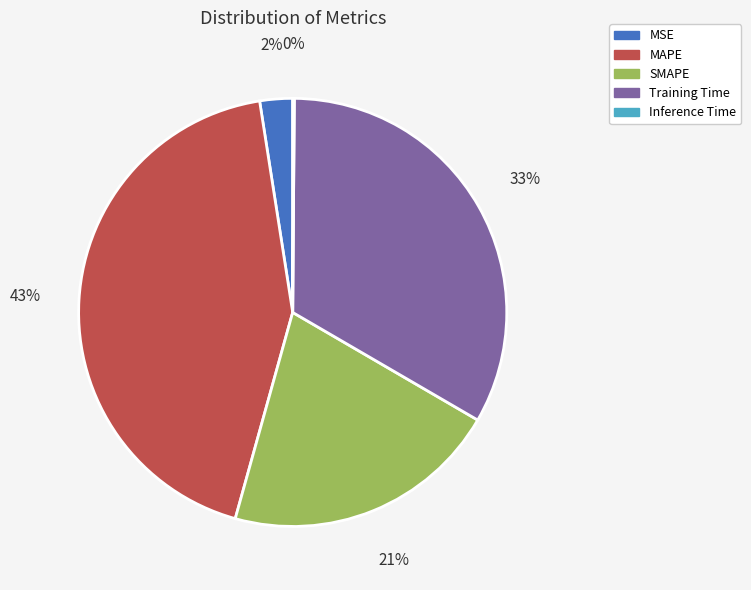

Is the sum of Training Time and MAPE greater than half?

Yes